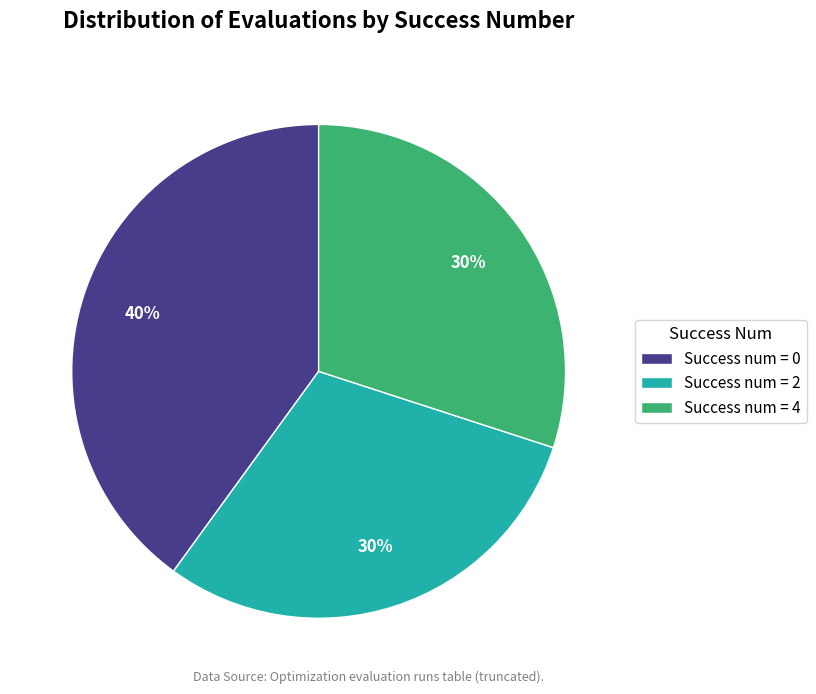

Combined, do Success num = 2 and Success num = 4 account for over 50%?

Yes